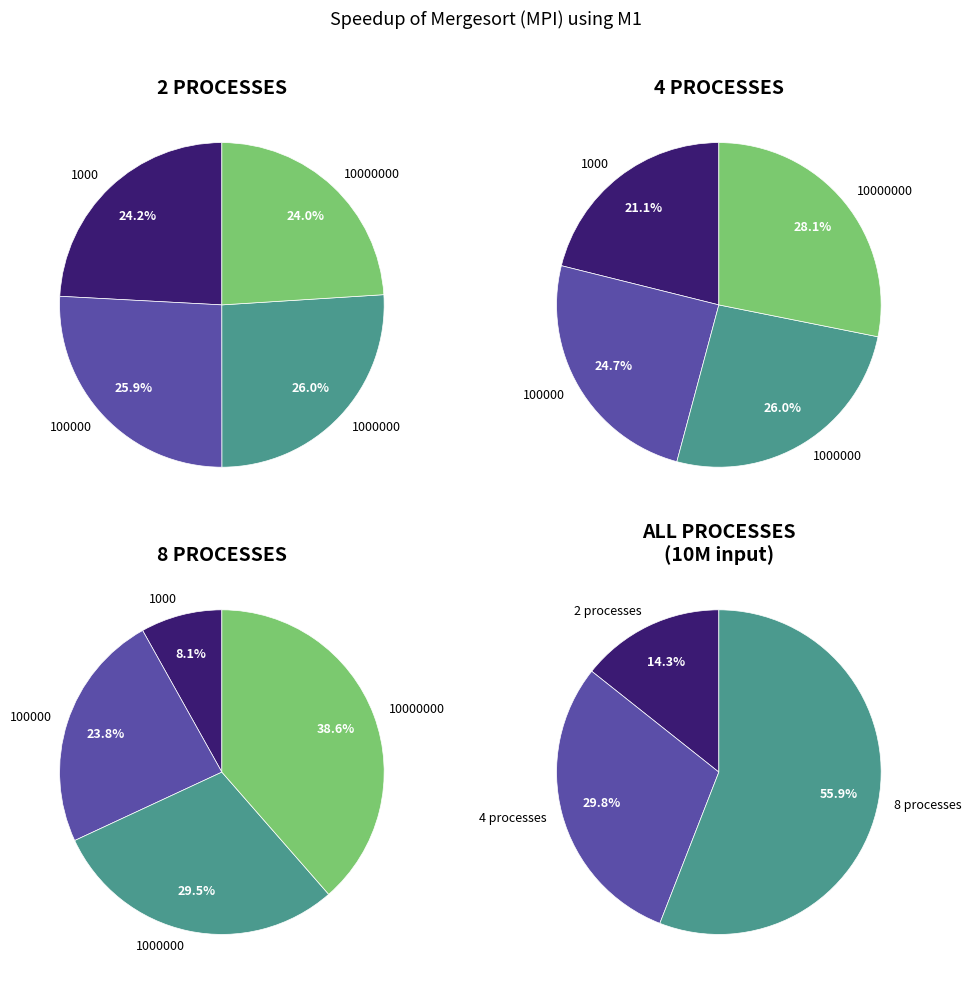

How much of the chart is everything except 1000?

75.8%